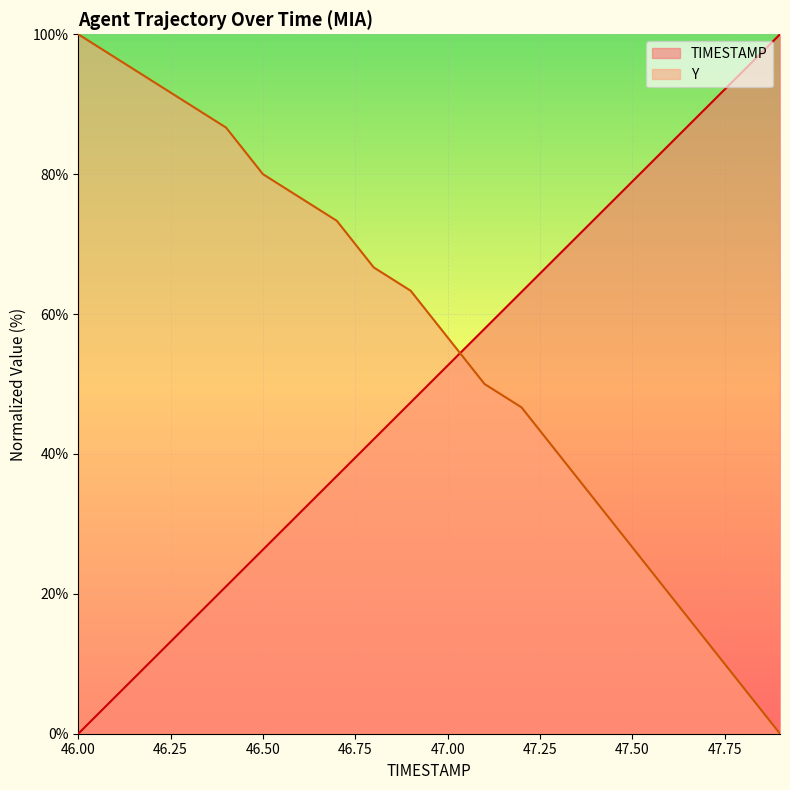

True or false: Y and TIMESTAMP cross at least once.

True